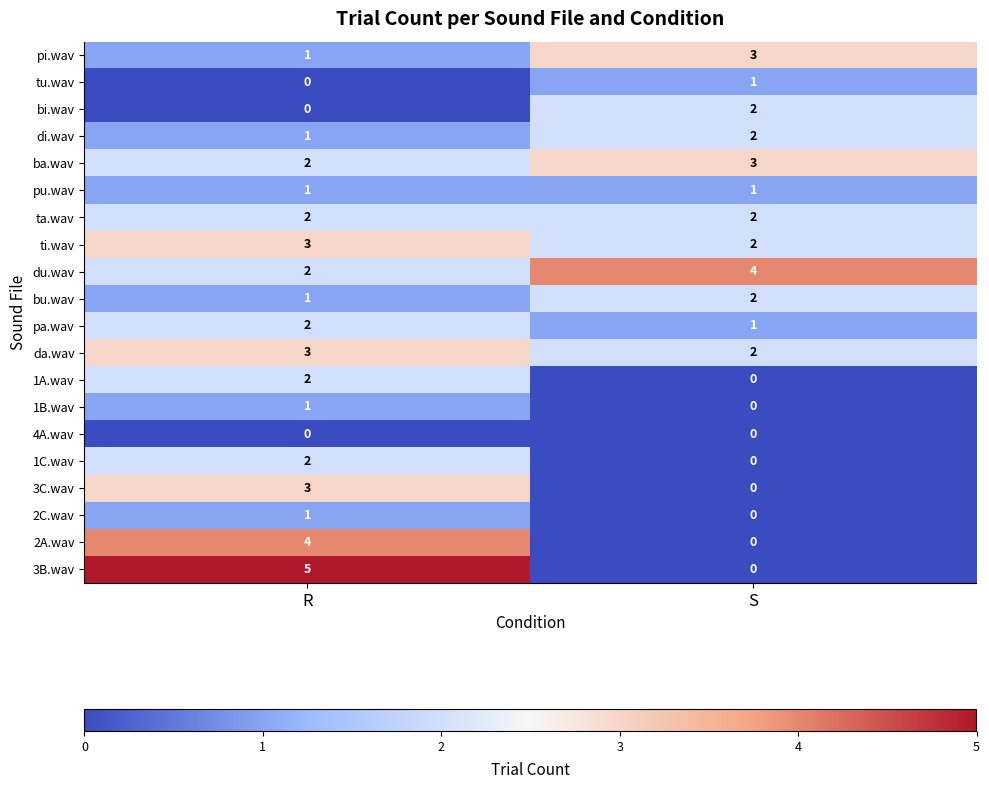

What is the total value across all series at R?

36